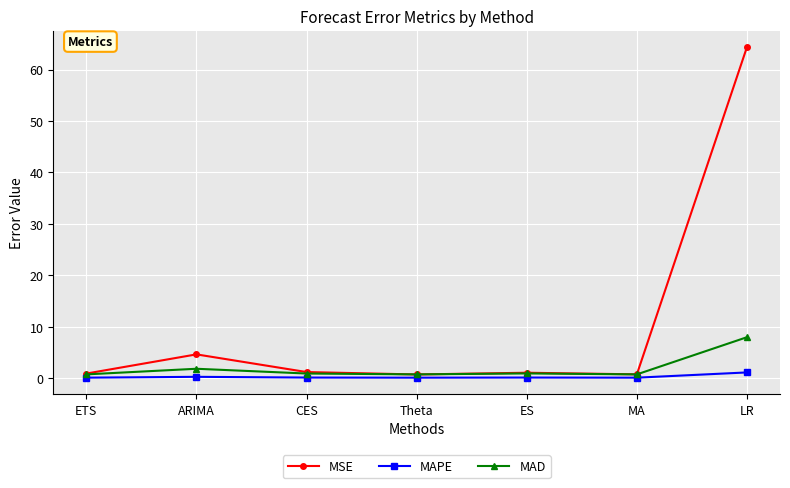

What is the greatest value displayed?

64.4